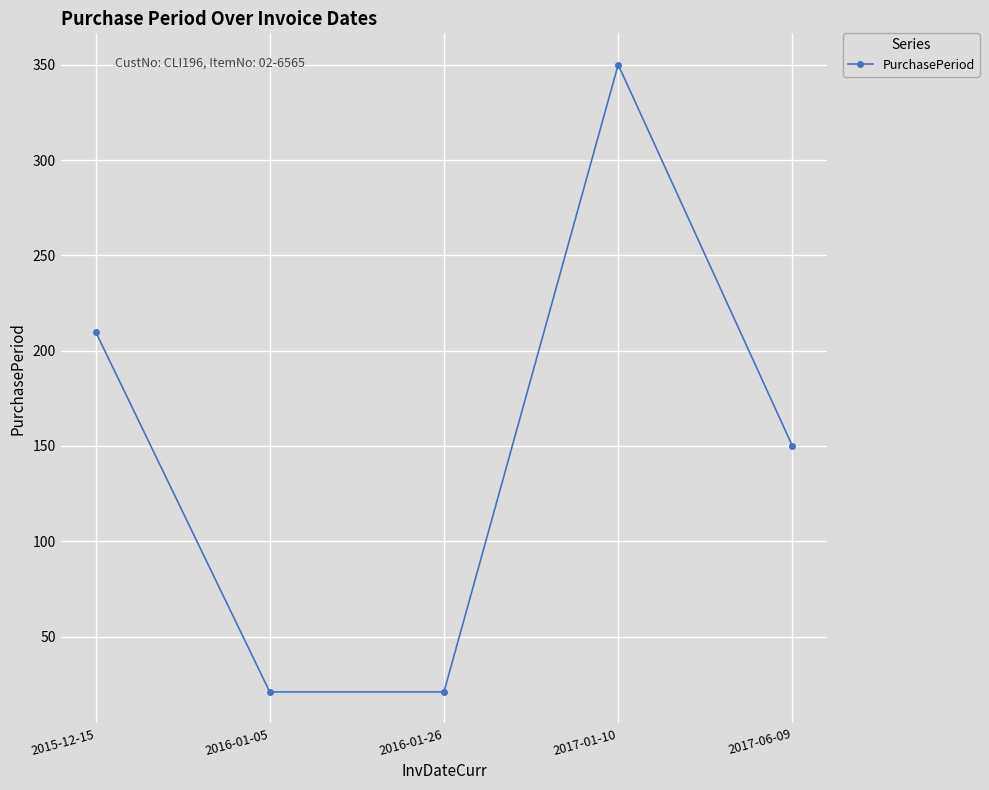

At which label is the value closest to 185?

2015-12-15